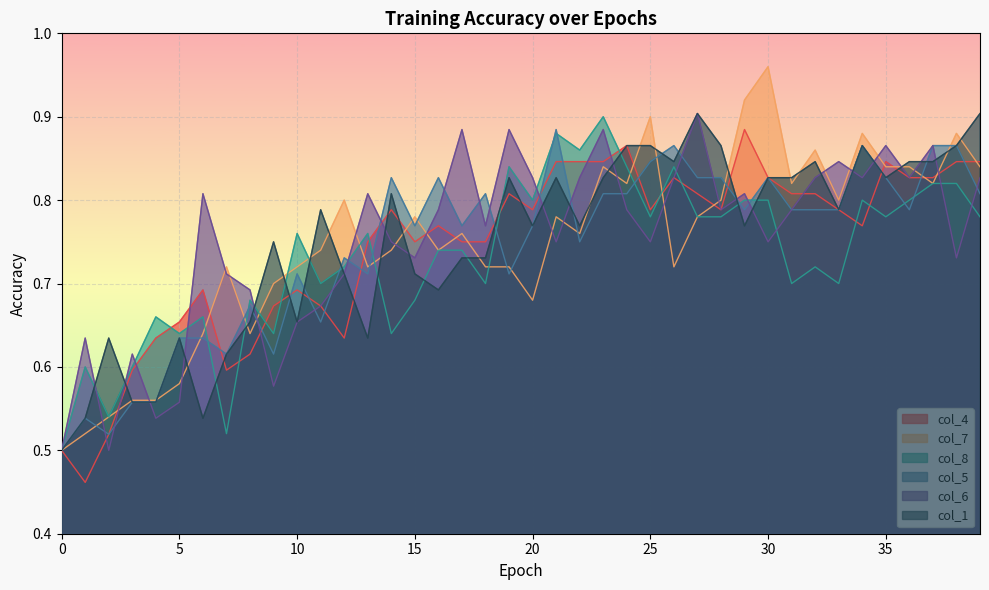

What are all the series names shown in the legend?

col_4, col_7, col_8, col_5, col_6, col_1